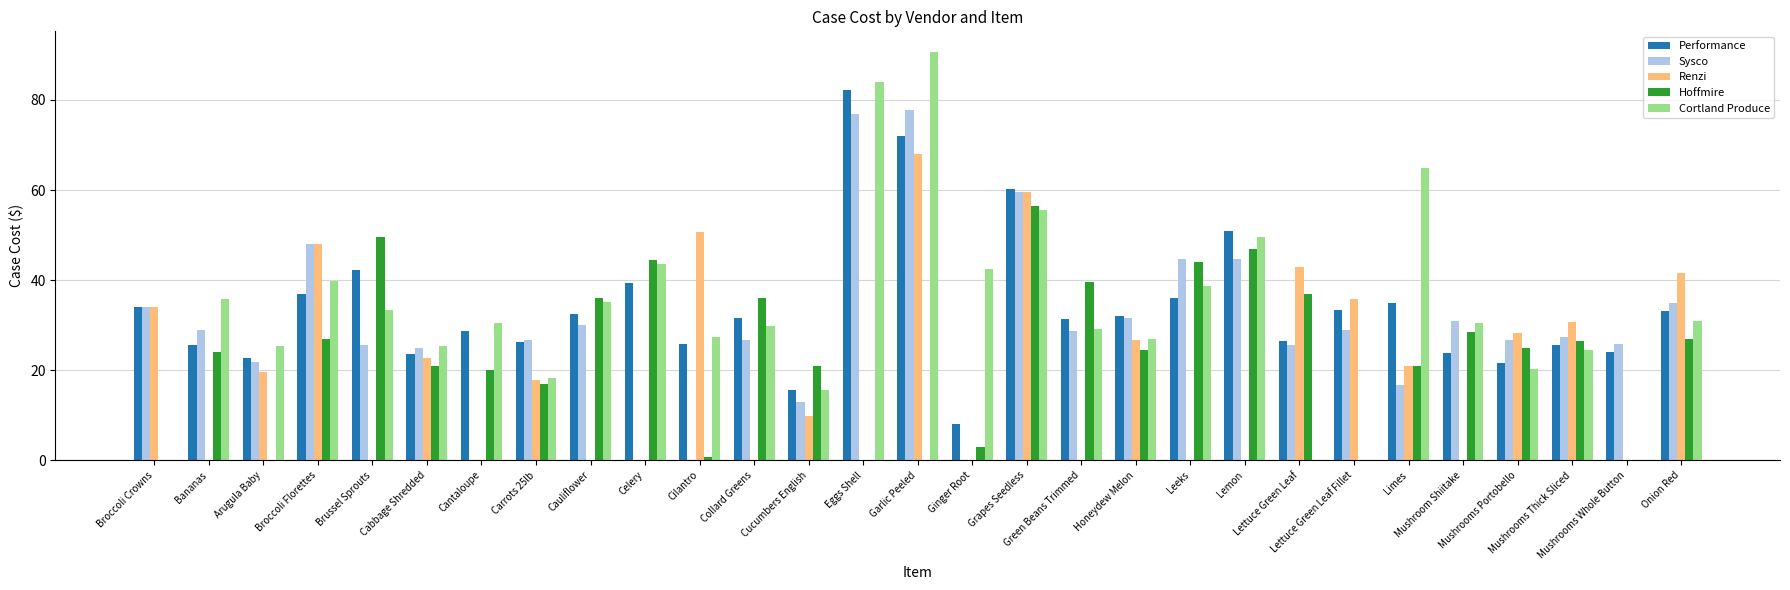

What is the greatest value displayed?

90.7